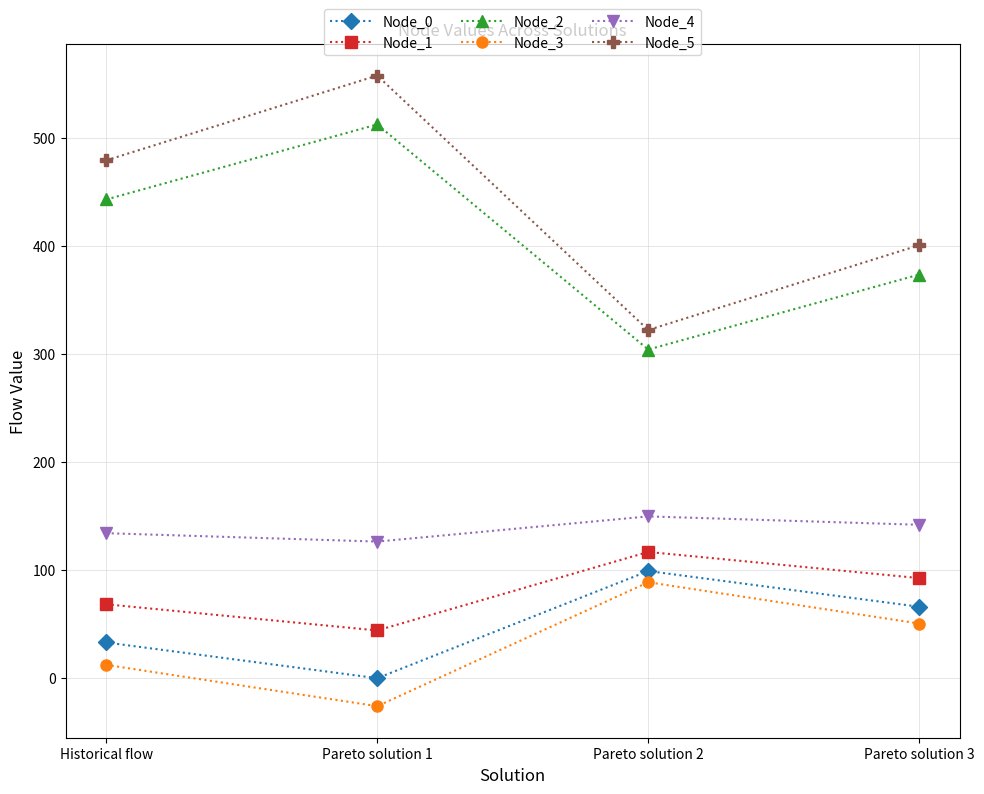

Rank the series by their maximum value, from lowest to highest.

Node_3, Node_0, Node_1, Node_4, Node_2, Node_5